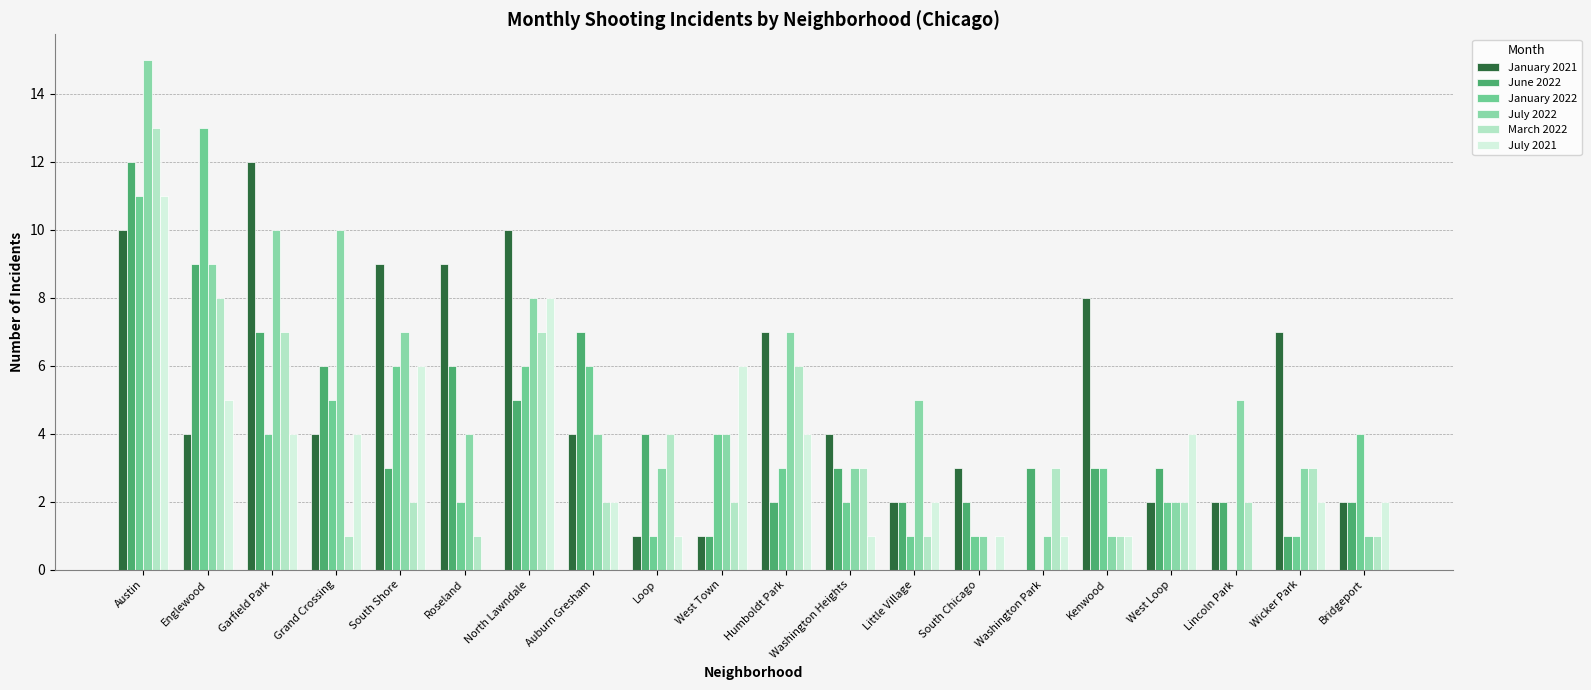

What position from the right is Bridgeport?

1